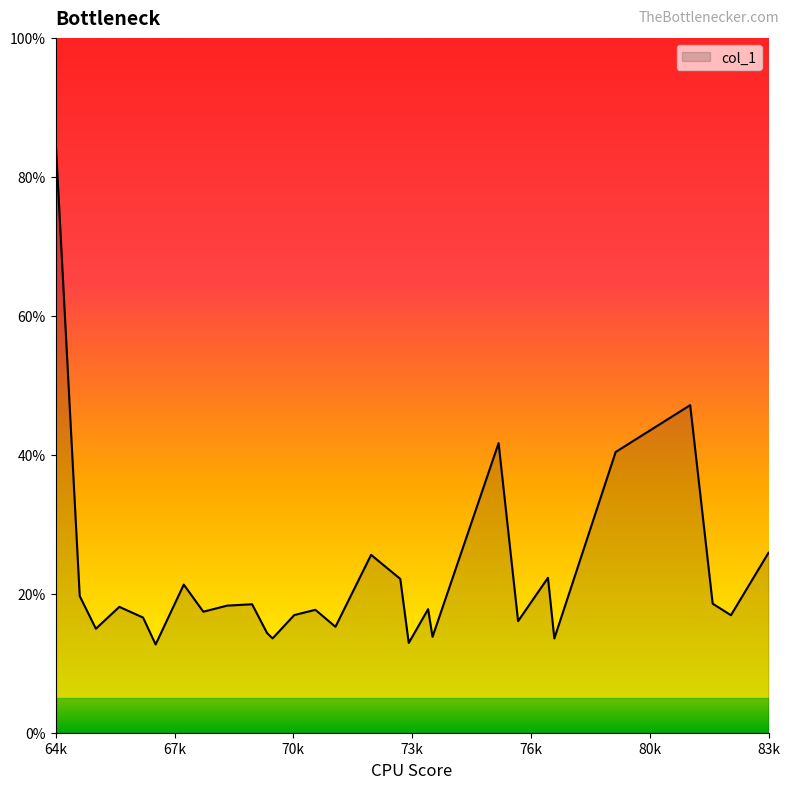

What is the difference between the maximum and minimum values?

72.3